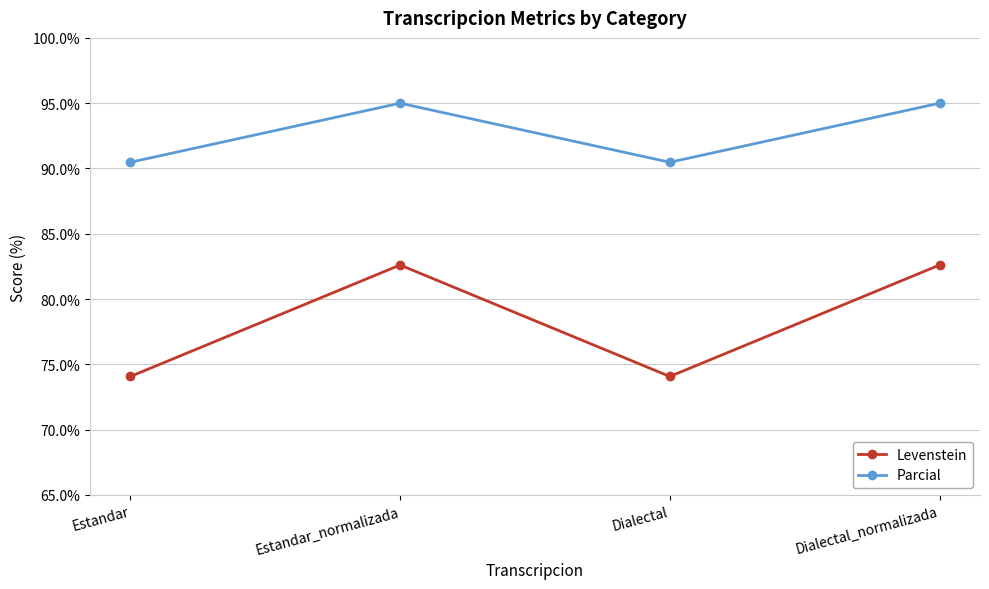

Does the chart display data point markers on the line(s)?

Yes